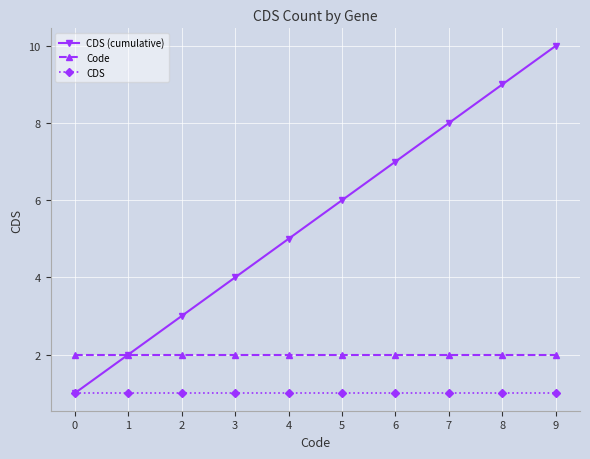

True or false: CDS and Code intersect in this chart.

False